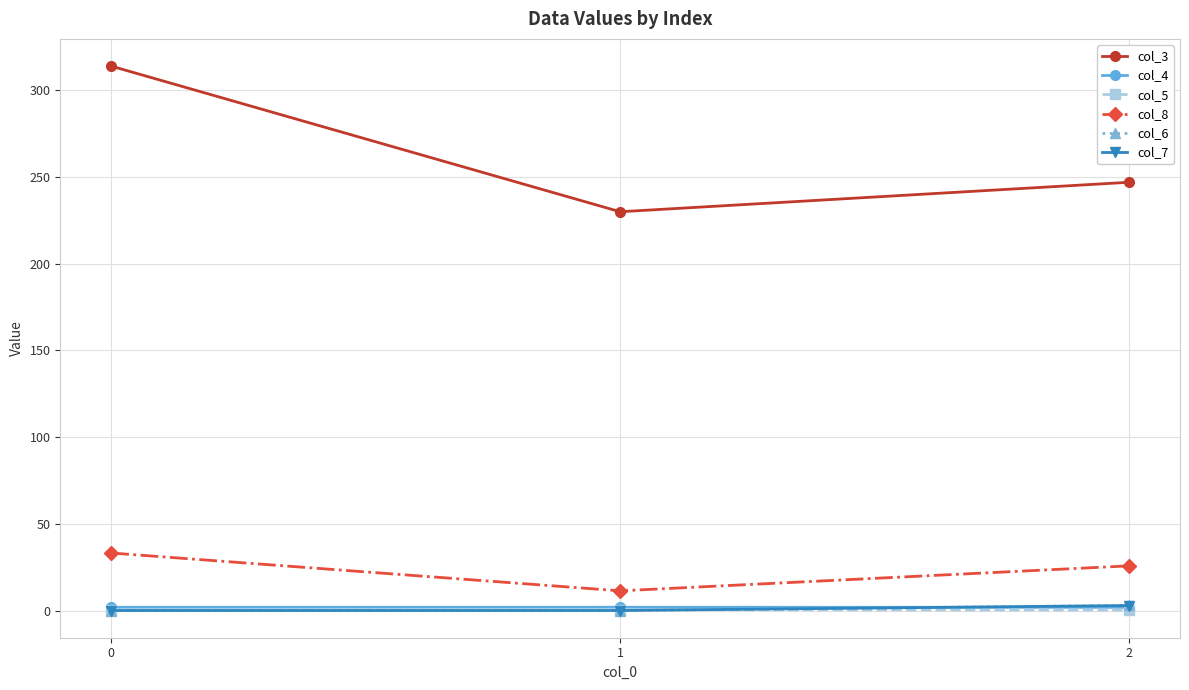

What is the approximate value of col_8 at 0?

33.2